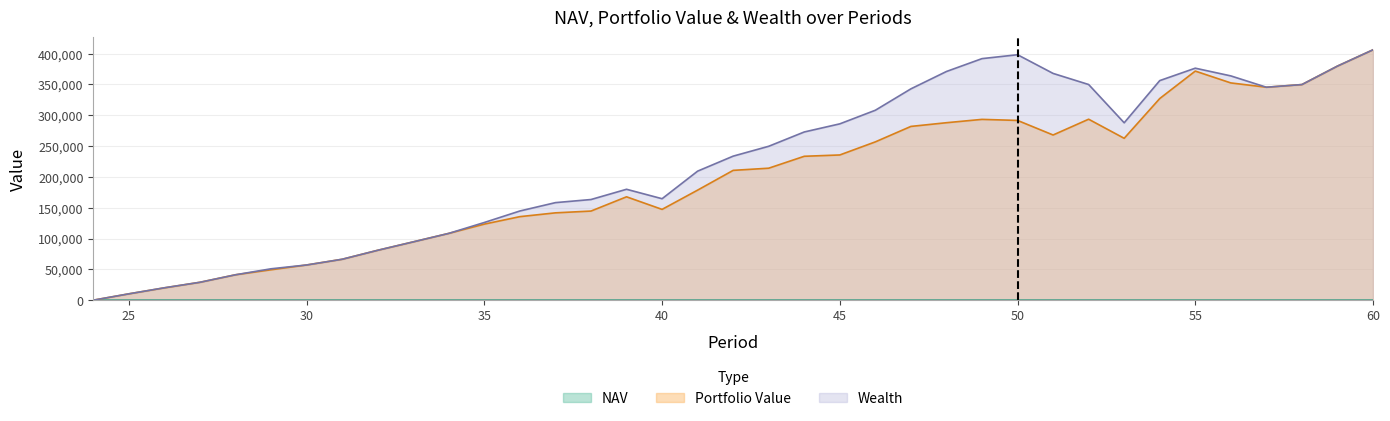

Reading right to left, list all the values displayed in this chart.

NAV: 15.2	14.6	13.8	14.0	15.2	16.1	15.7	14.3	18.2	19.9	22.9	23.2	22.3	20.9	19.1	18.2	17.9	16.9	16.5	15.3	15.0	17.5	16.8	17.4	17.0	15.9	14.9	14.4	13.8	13.0	13.2	14.0	14.5	13.7	14.2	14.3	13.8
Portfolio Value: 406173.4	379755.7	349781.3	345457.3	352445.7	371656.2	327088.4	262604.8	293570.1	267971.3	291595.7	293305.7	287890.7	281880.9	256827.4	235574.5	233429.8	214100.0	210583.1	178537.3	147285.8	167679.5	144554.6	141663.8	135497.1	123395.0	108338.0	94580.3	80921.2	66358.1	57088.5	49329.8	41198.5	29019.7	19975.3	10279.3	0.0
Wealth: 406173.4	379755.7	349781.3	345457.3	363841.9	376354.0	356203.6	287754.5	349867.0	367865.7	398189.9	391860.7	370986.9	342830.8	308114.7	286050.8	272868.3	249660.2	233669.2	209325.4	164583.7	179902.2	163277.1	158237.5	144680.5	126026.4	108338.0	94580.3	80921.2	66358.1	57088.5	50899.6	41198.5	29019.7	20103.4	10279.3	0.0